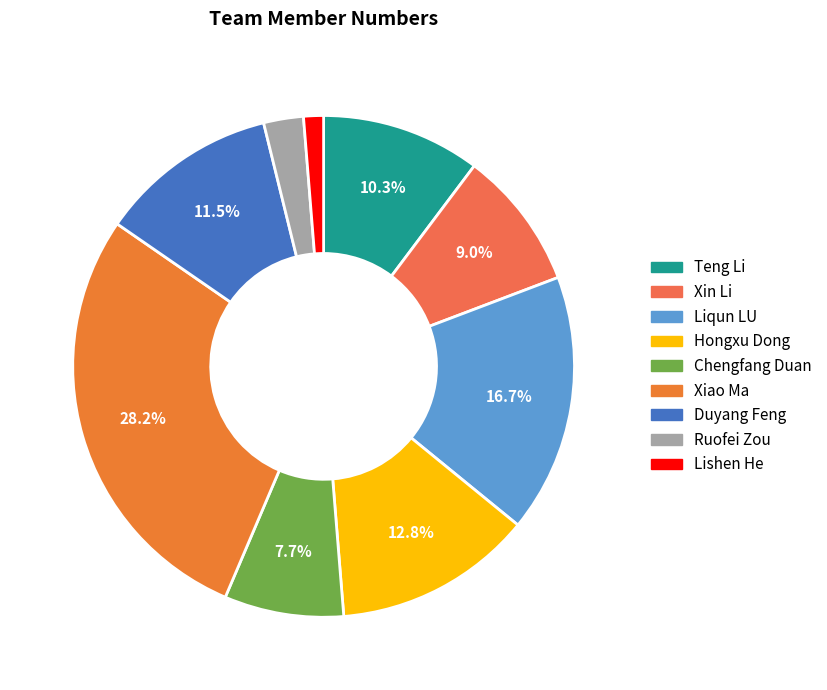

What percentage is NOT represented by Liqun LU?

83.3%